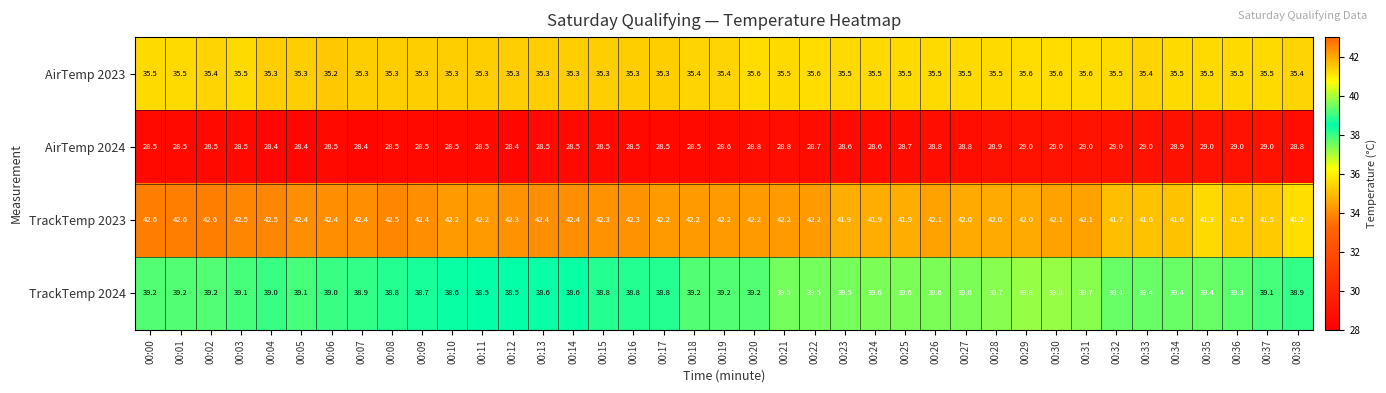

What is the spread (max minus min) of values at 00:07?

14.0